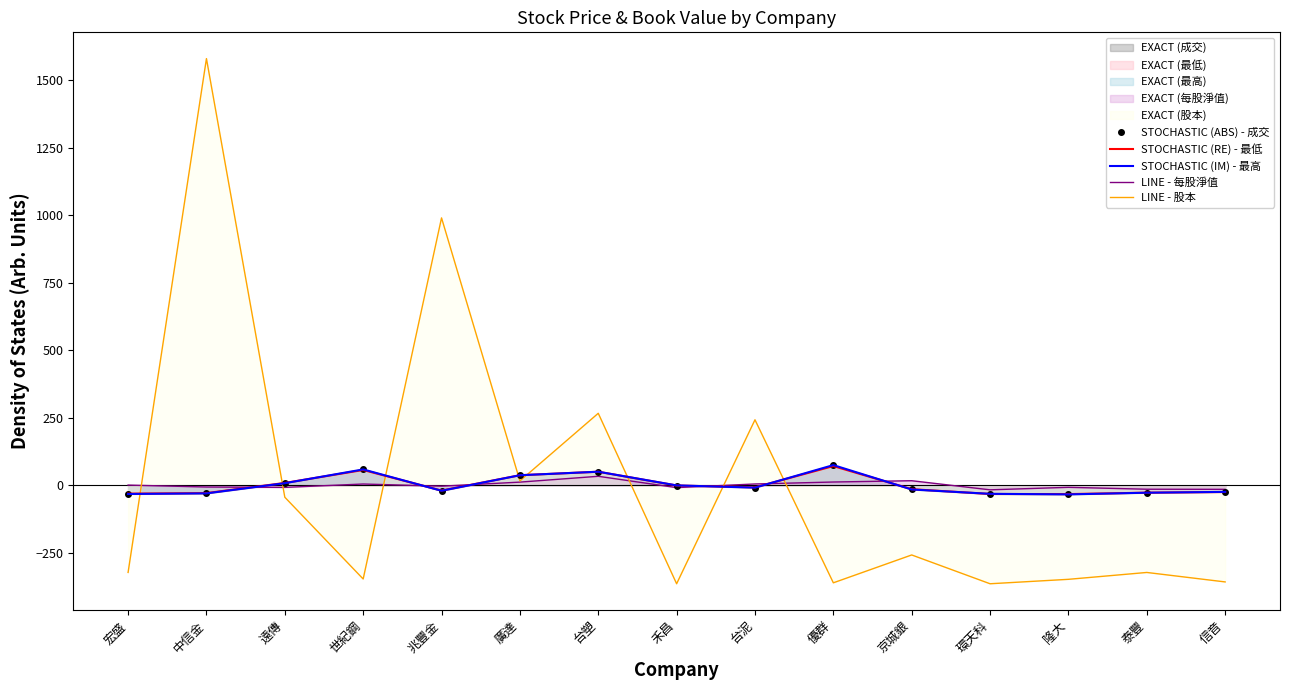

How many lines are shown in the chart?

5